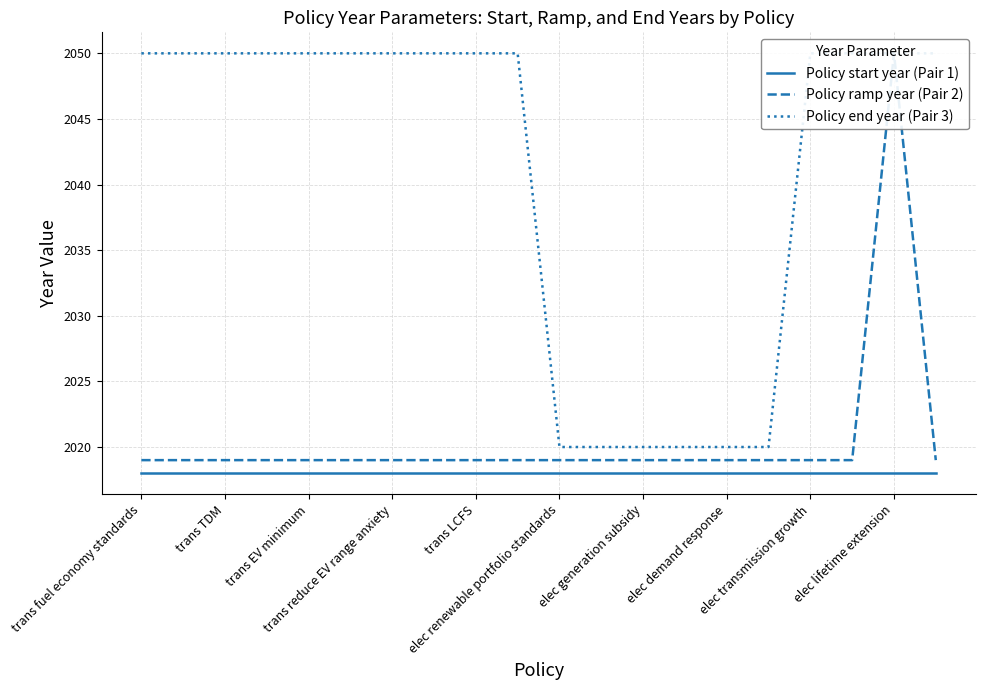

Is the value of Policy ramp year (Pair 2) at elec renewable portfolio standards greater than the value of Policy start year (Pair 1) at 12?

Yes